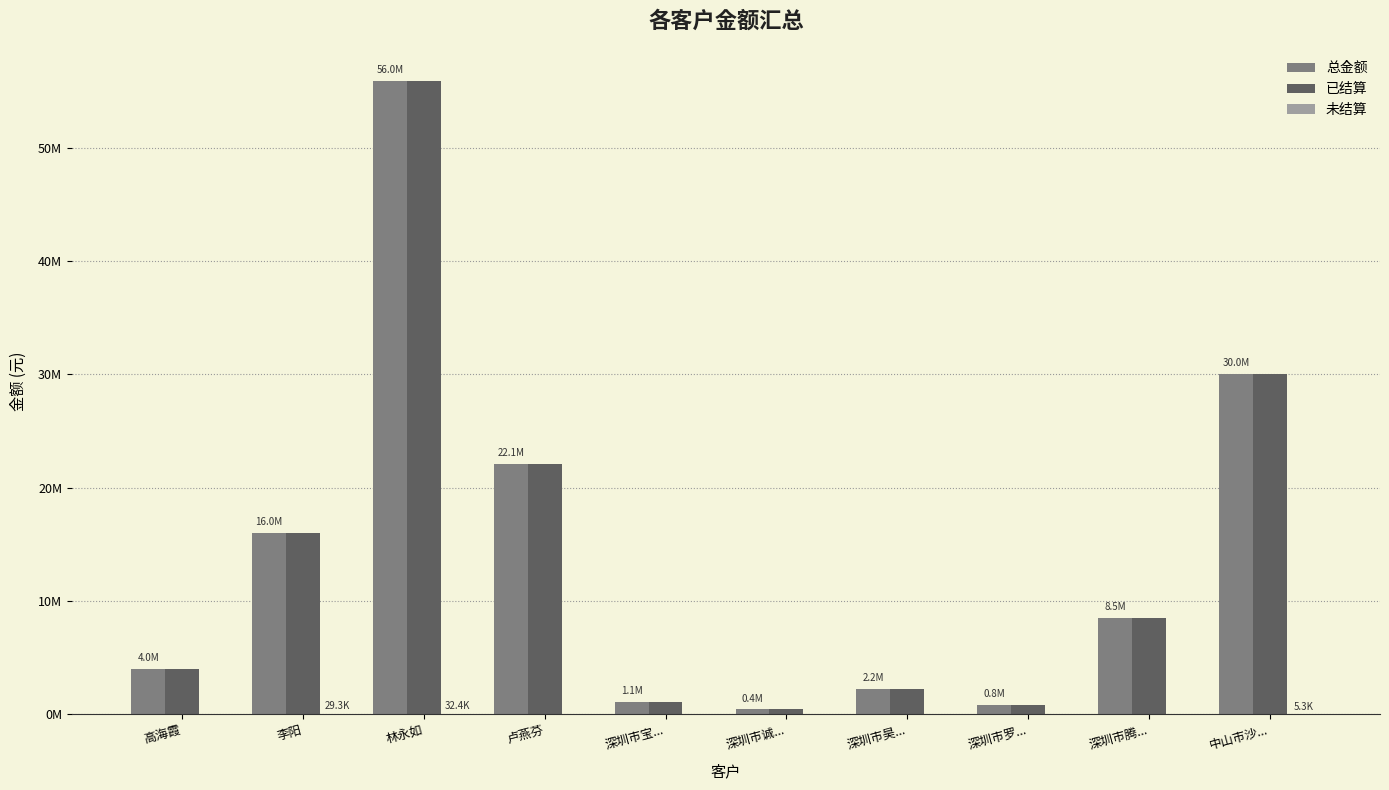

What is the value of the 总金额 bar at the 8th from the left?

799742.0